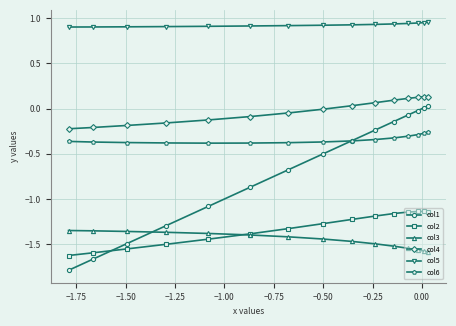

True or false: col5 and col6 cross at least once.

False